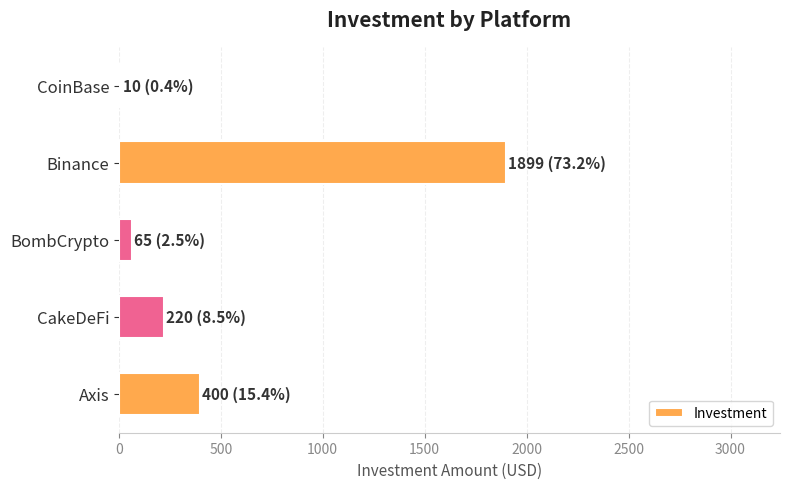

Between CoinBase and Binance, which is larger?

Binance